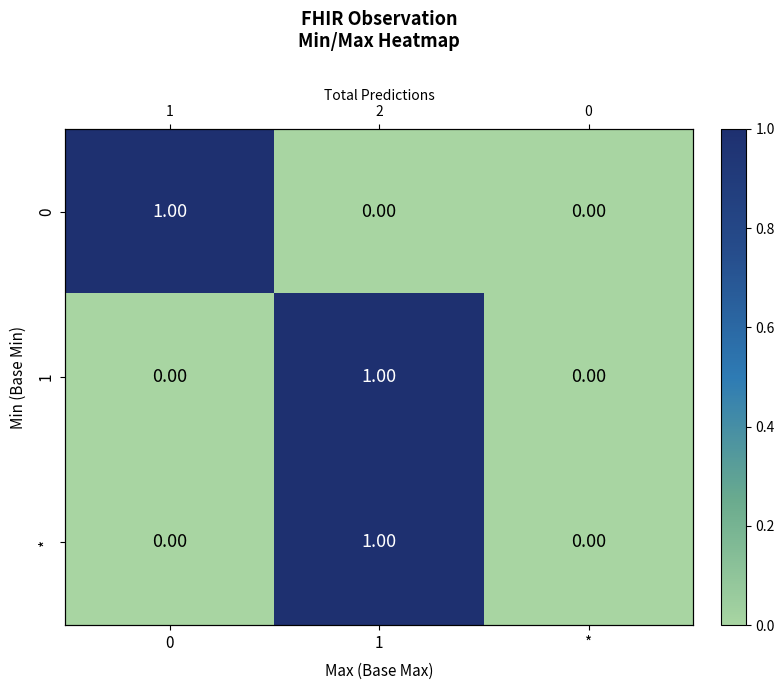

Between 1 and *, which series saw the biggest shift?

1